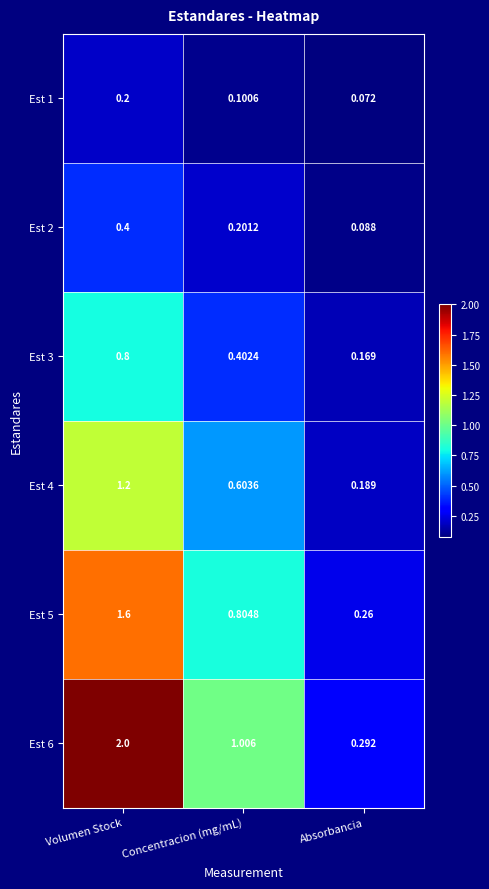

List the labels in order of Est 4 value, smallest first.

Absorbancia, Concentracion (mg/mL), Volumen Stock